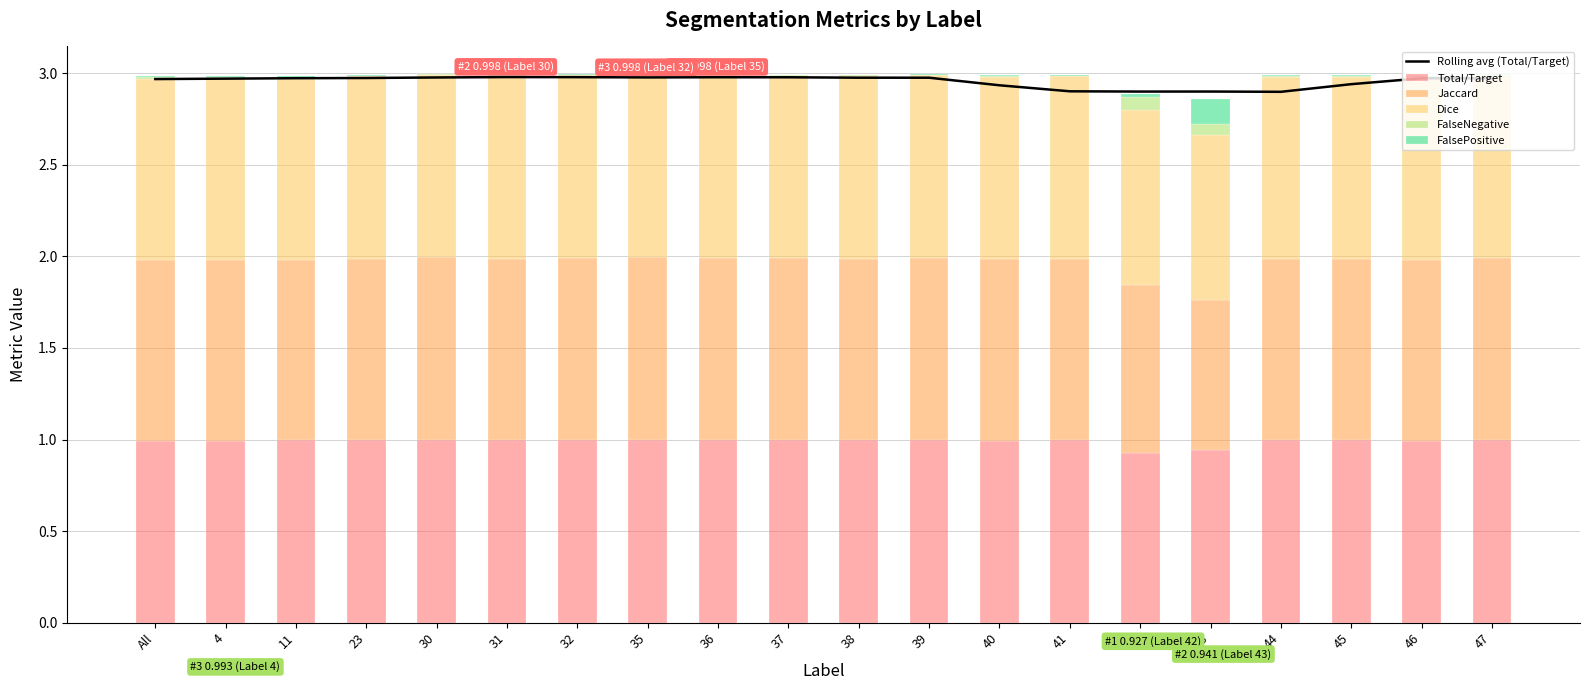

What is the sum of all FalsePositive values?

0.2